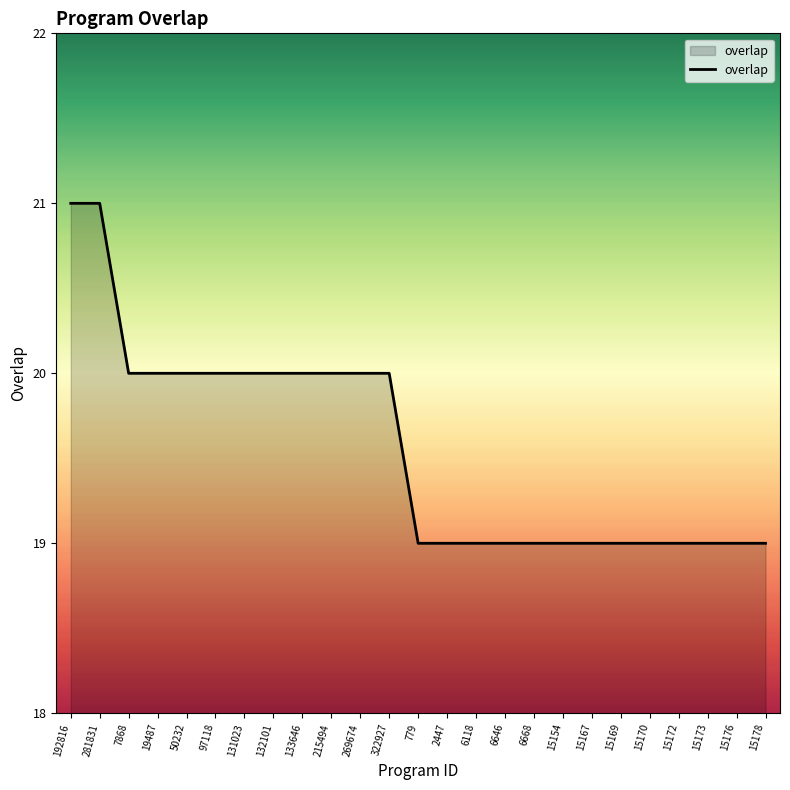

Reading left to right, what are all the values shown in this chart?

192816=21	281831=21	7868=20	19487=20	50232=20	97118=20	131023=20	132101=20	133646=20	215494=20	269674=20	322927=20	779=19	2447=19	6118=19	6646=19	6668=19	15154=19	15167=19	15169=19	15170=19	15172=19	15173=19	15176=19	15178=19